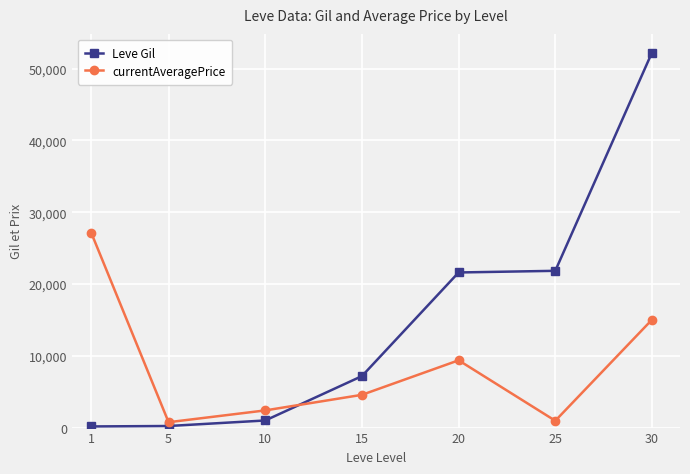

Does the chart have visible grid lines?

Yes